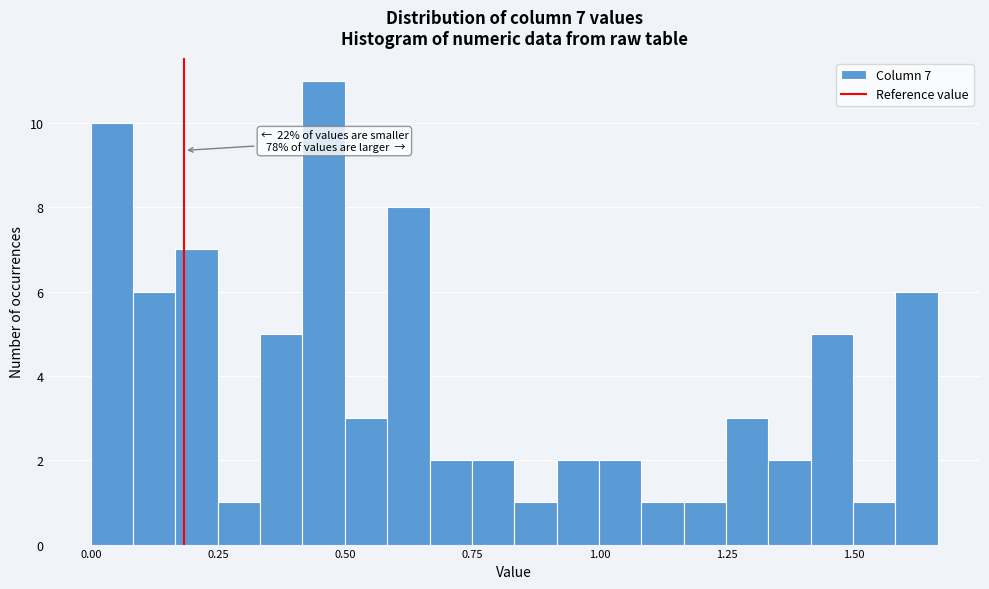

Read against the x-axis, roughly where is the centre of the tallest bar?

0.45